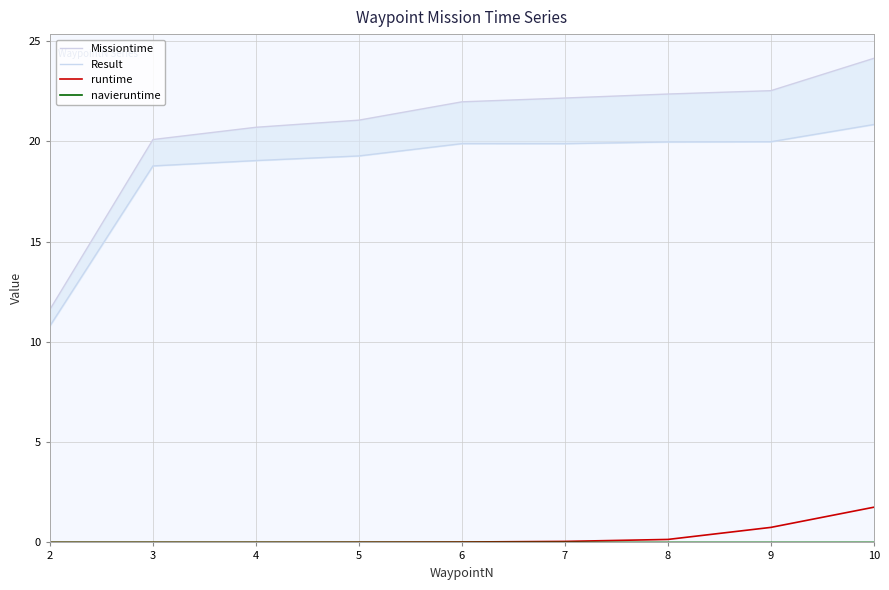

What is the average value of the Missiontime series?

20.7